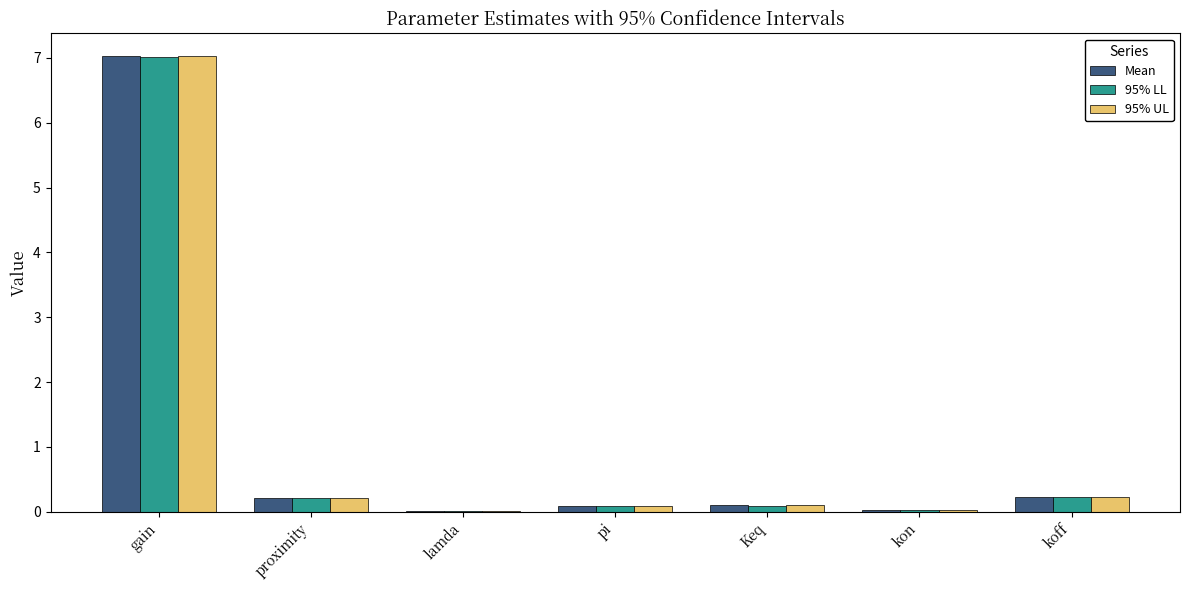

At which category is the sum across all series the highest?

gain